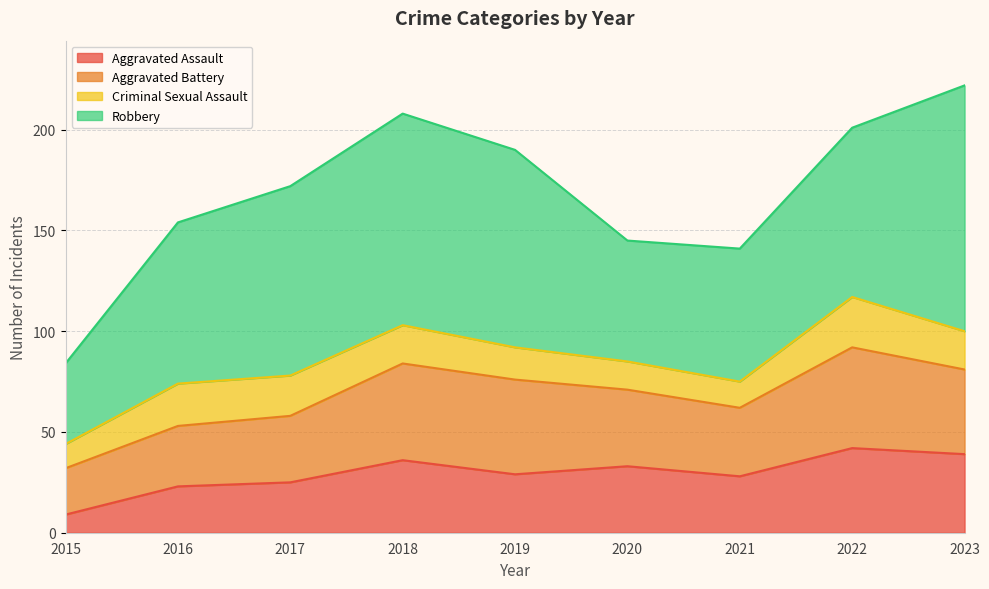

Does the chart have visible grid lines?

Yes